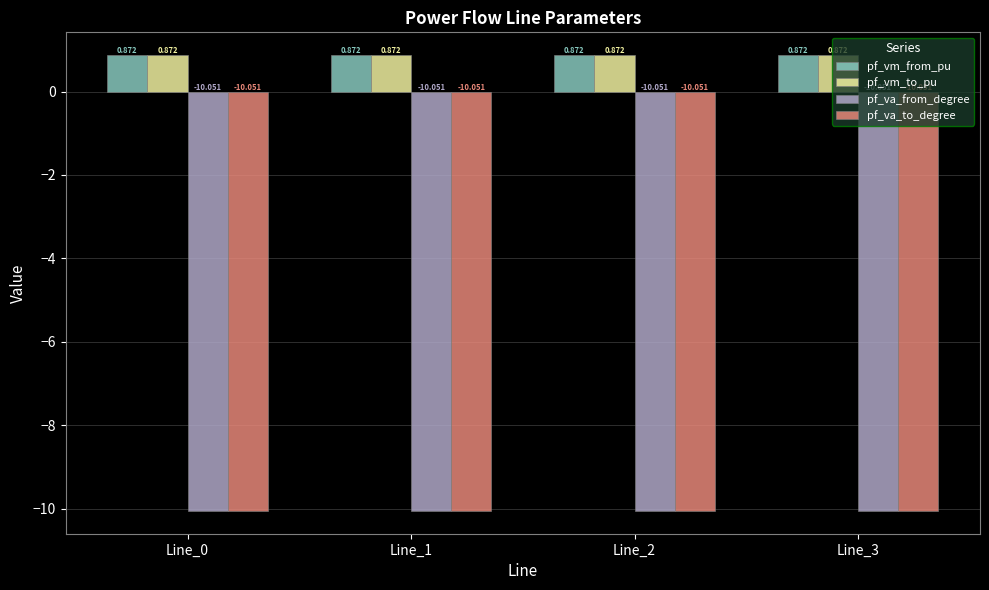

How many bars are there in each group?

4